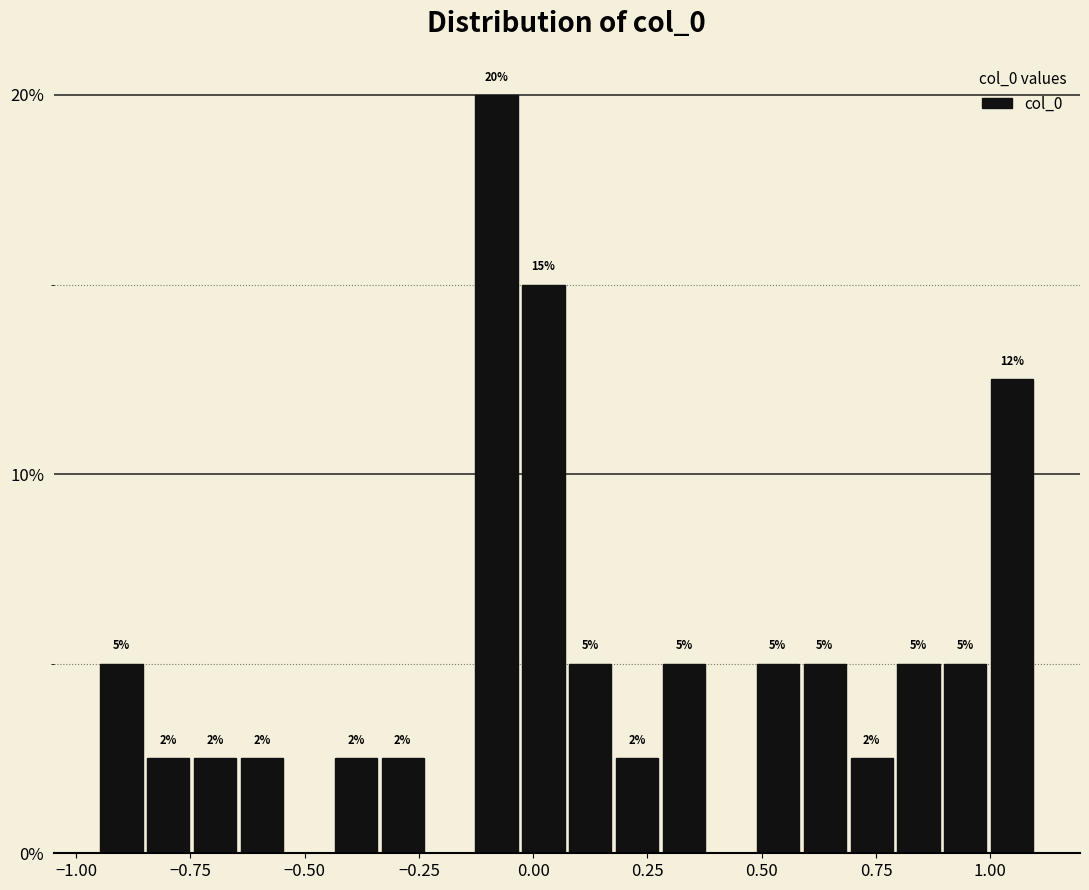

Read against the x-axis, roughly where is the centre of the tallest bar?

-0.10